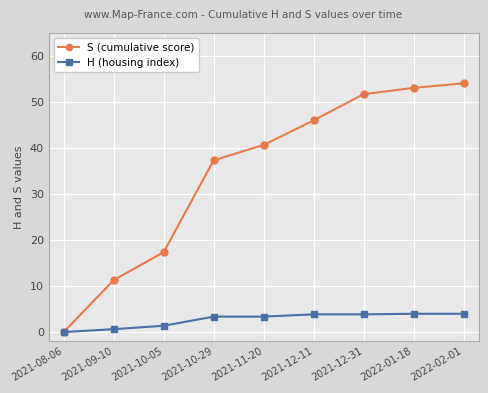

Which series has the widest spread of values?

S (cumulative score)